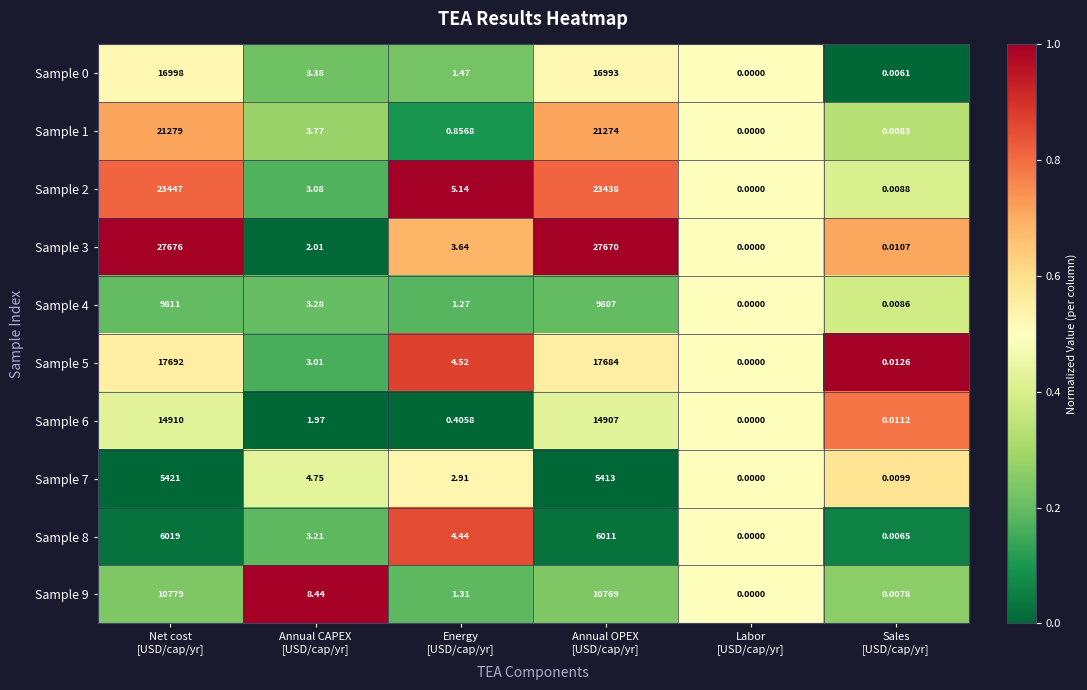

What is the spread (max minus min) of values at Net cost
[USD/cap/yr]?

22255.0